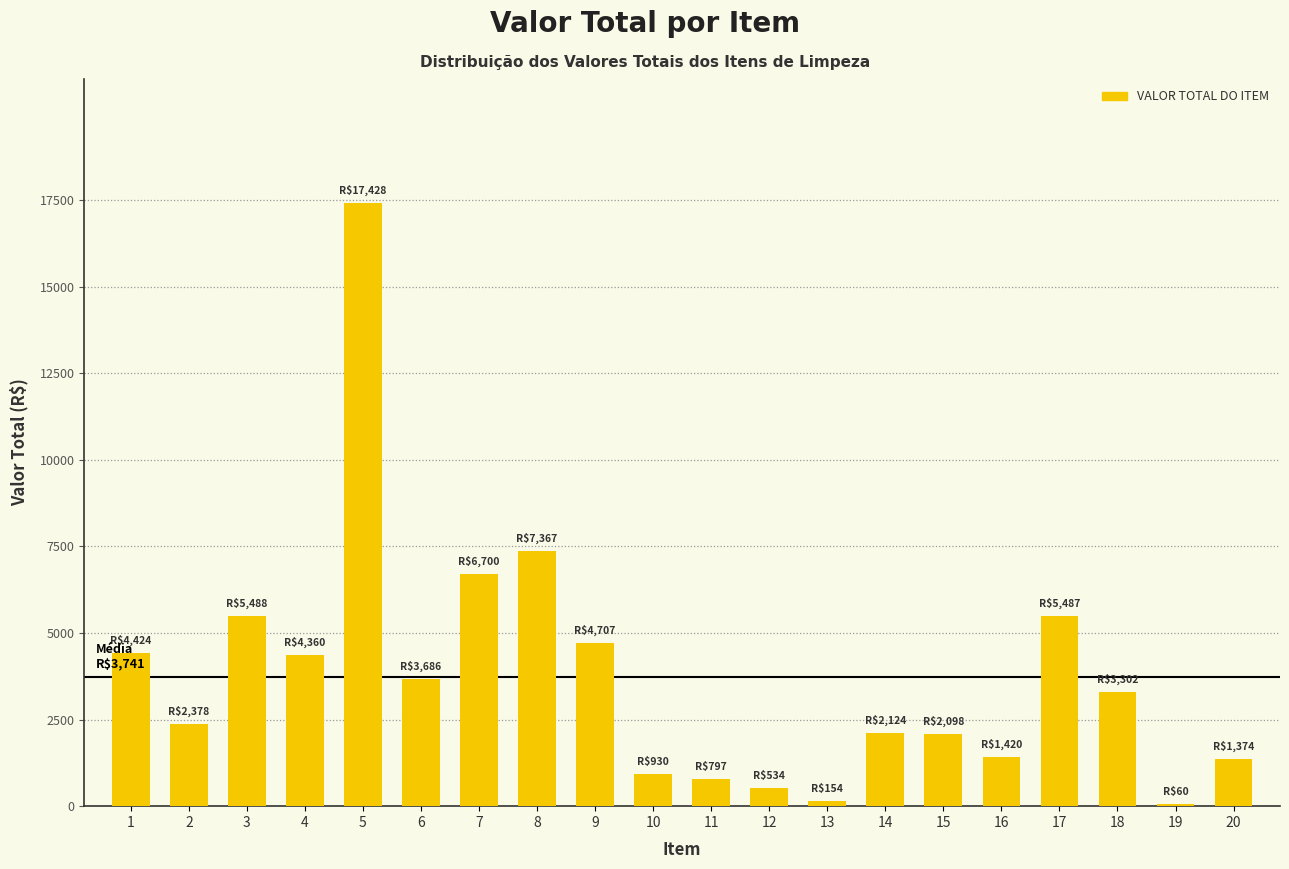

True or false: the data shows 5487.0 at 17.

True